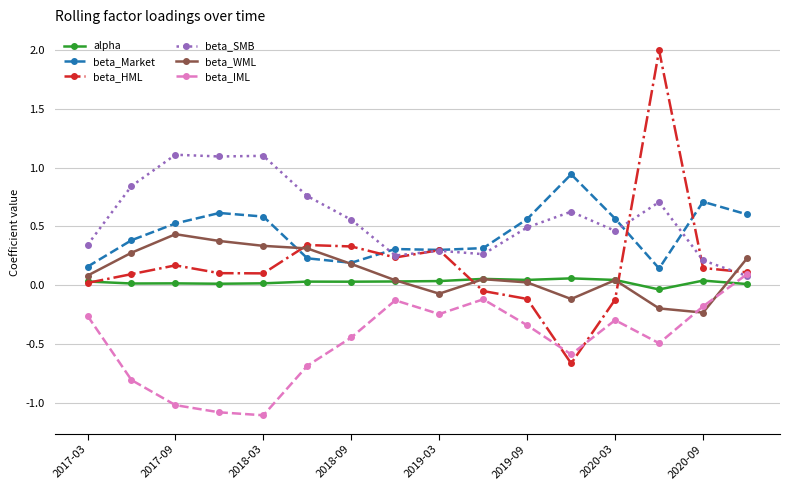

Which series has the largest range (max minus min)?

beta_HML